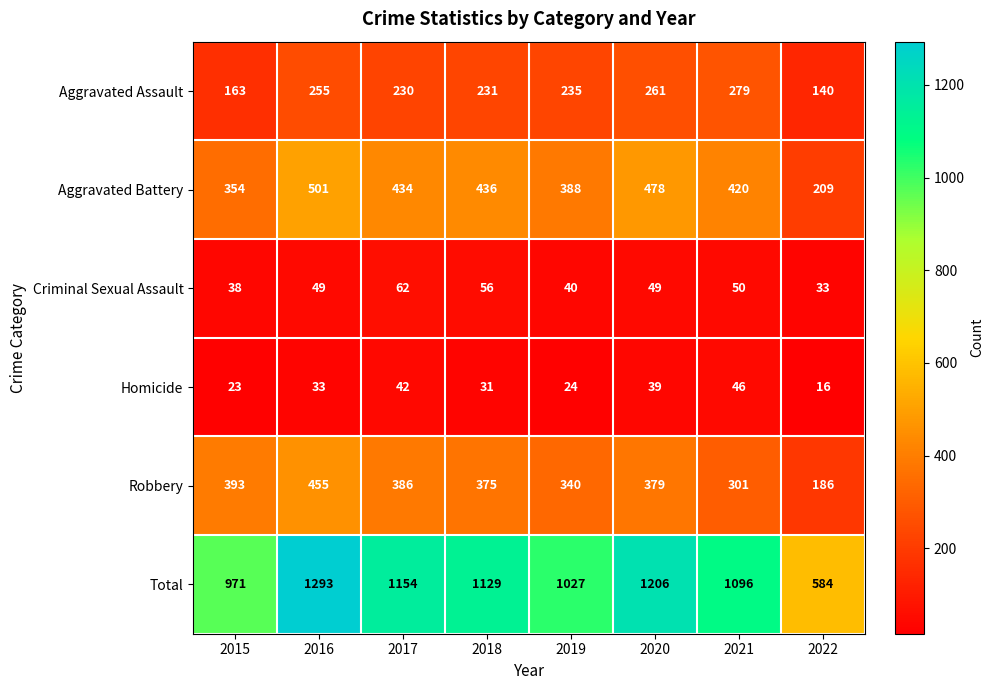

What is the spread (max minus min) of values at 2019?

1003